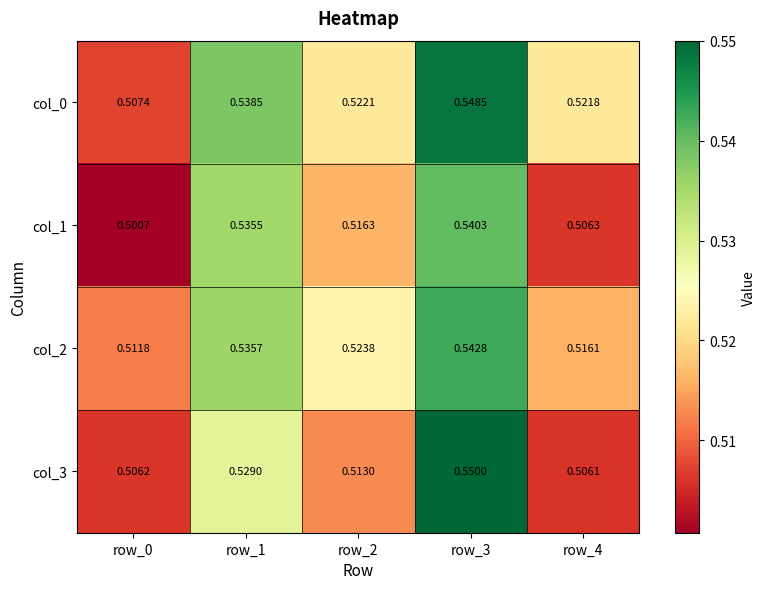

How many data points does each series have?

5